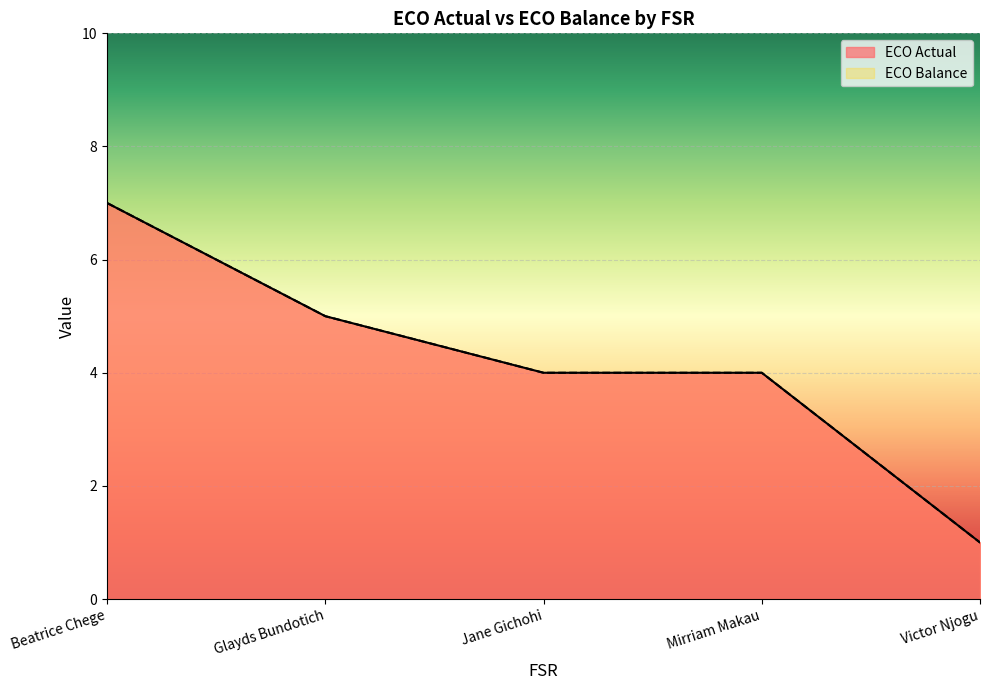

Does the chart display data point markers on the line(s)?

No